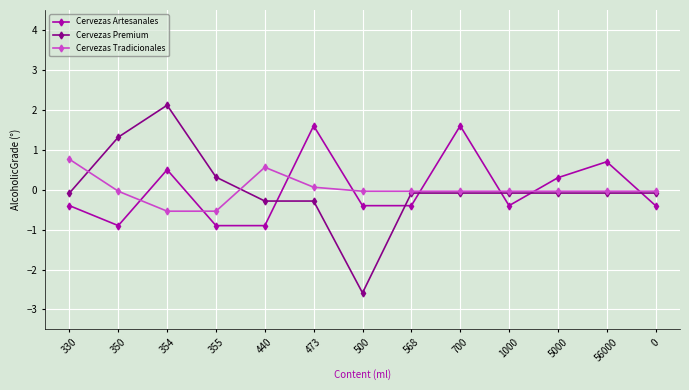

What are all the series names shown in the legend?

Cervezas Artesanales, Cervezas Premium, Cervezas Tradicionales